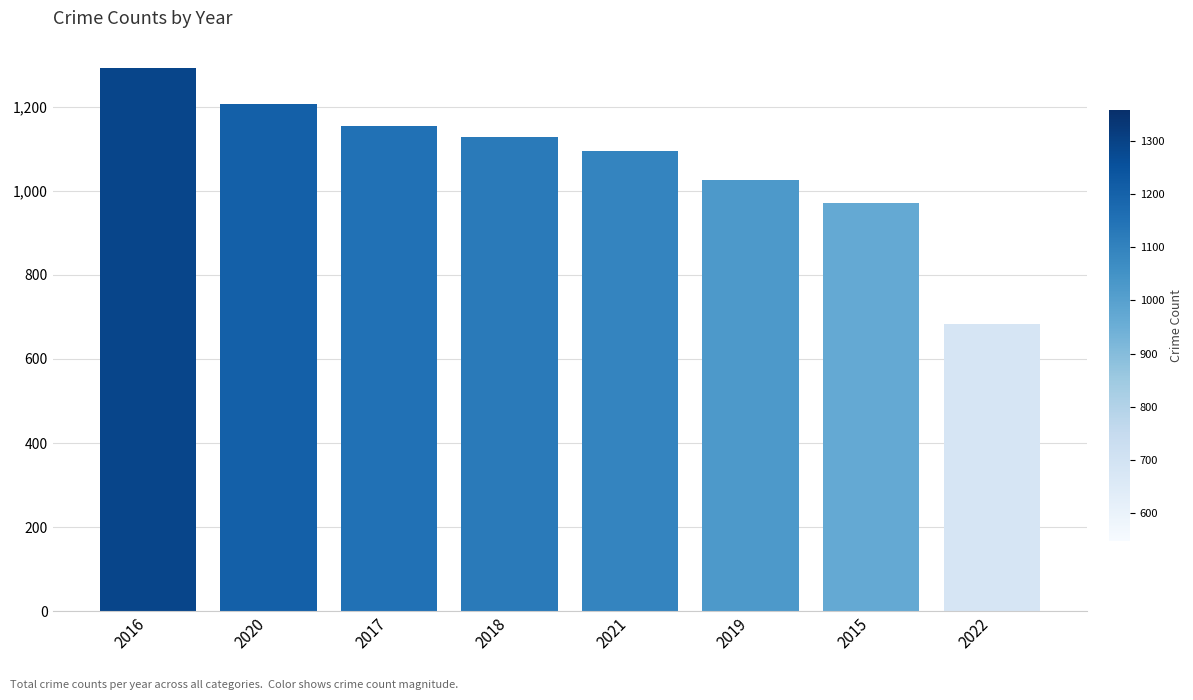

At which label does the data first exceed 1129?

2016